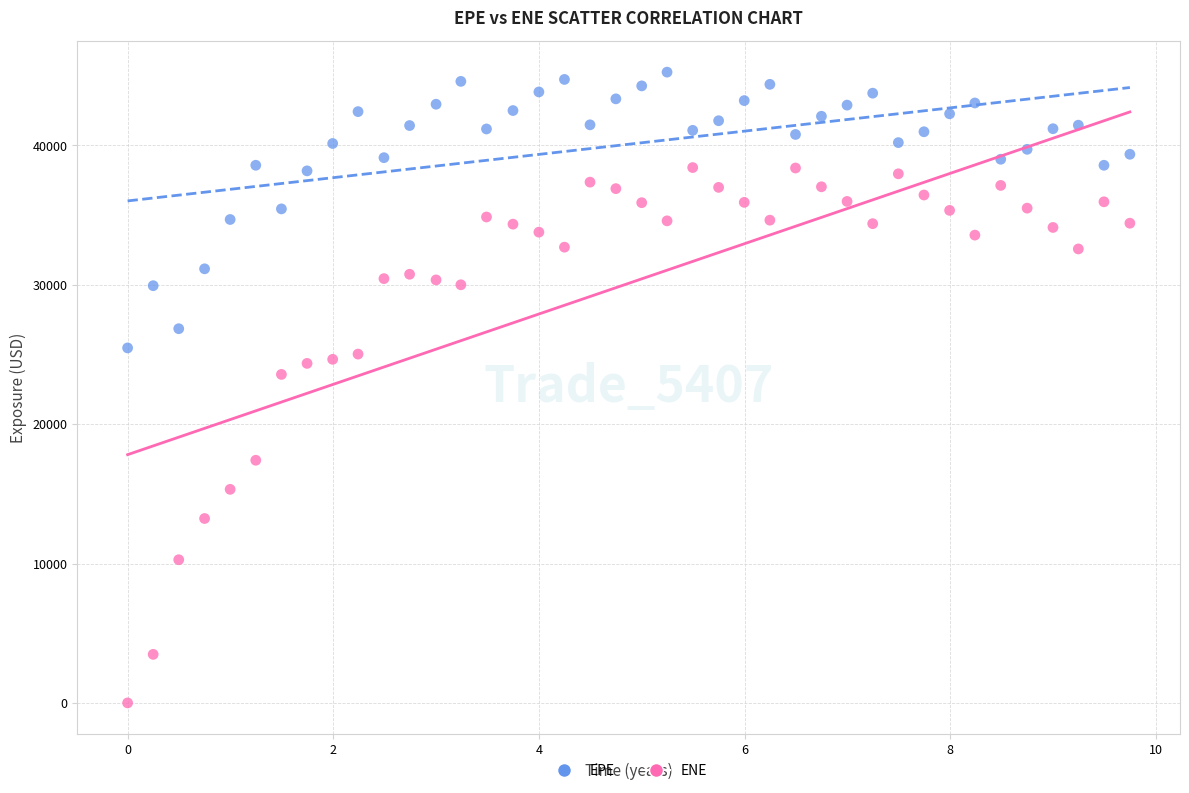

Which series has the largest Y range (max minus min)?

ENE